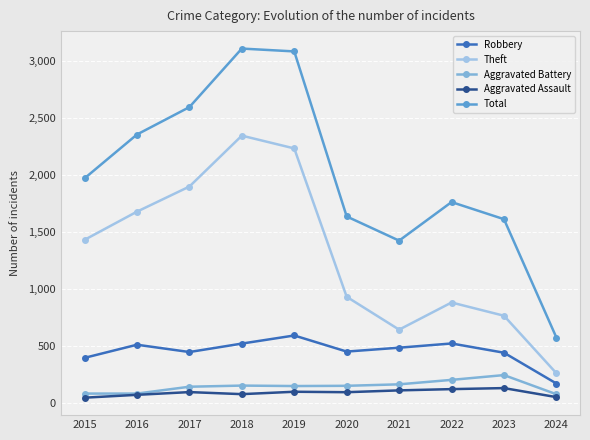

How many values in the Robbery series are below 484?

5